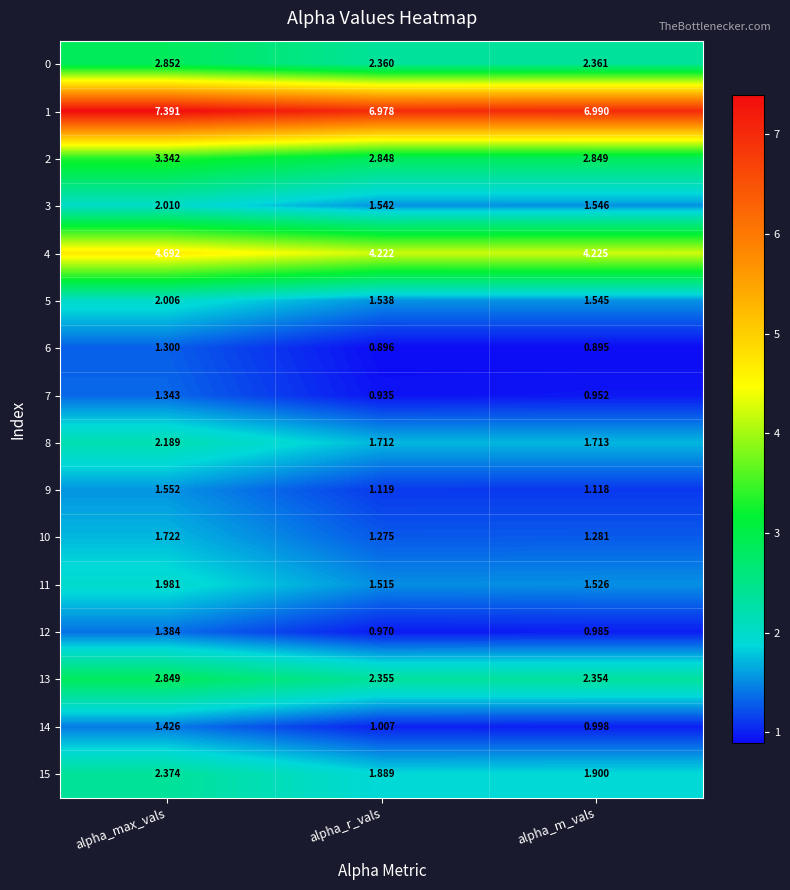

Which category has the lowest value across all series?

alpha_m_vals